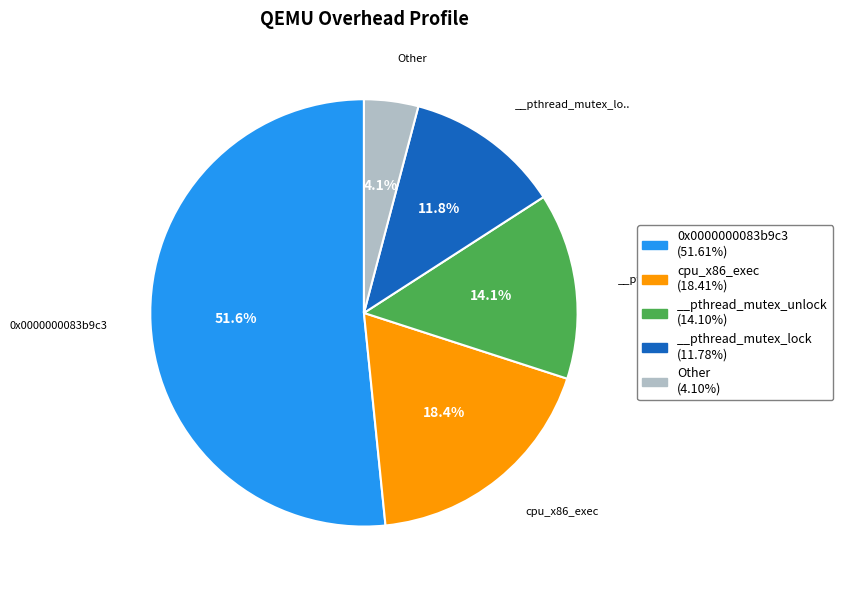

Approximately how many times larger is the value at 0x0000000083b9c3 (51.61%) compared to __pthread_mutex_lock (11.78%)?

4.4